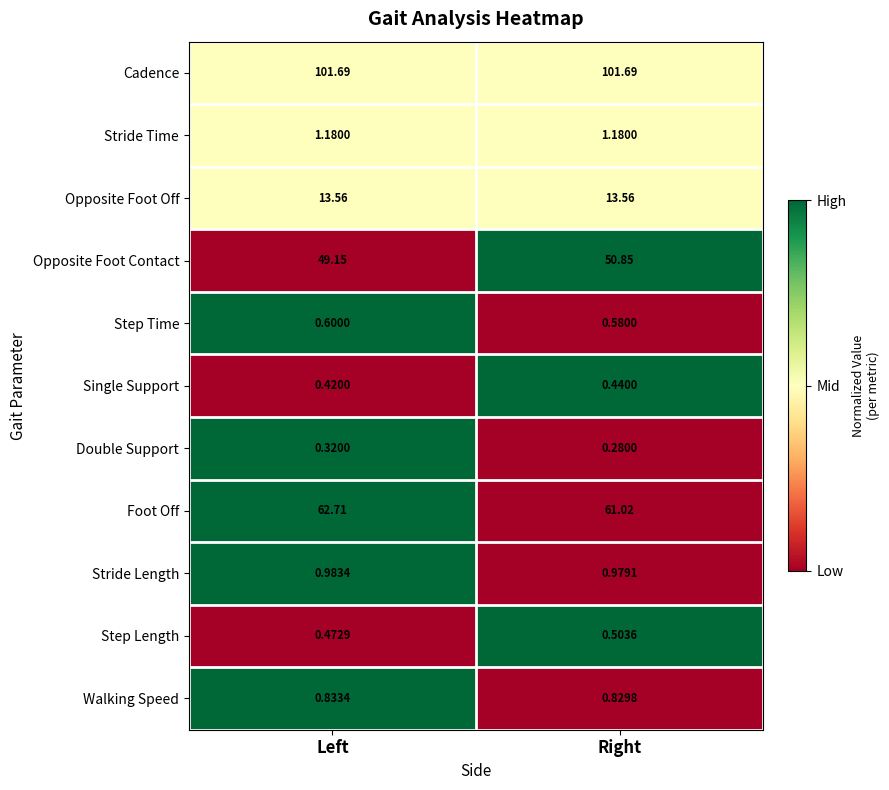

Rank the series by their maximum value, from lowest to highest.

Double Support, Single Support, Step Length, Step Time, Walking Speed, Stride Length, Stride Time, Opposite Foot Off, Opposite Foot Contact, Foot Off, Cadence